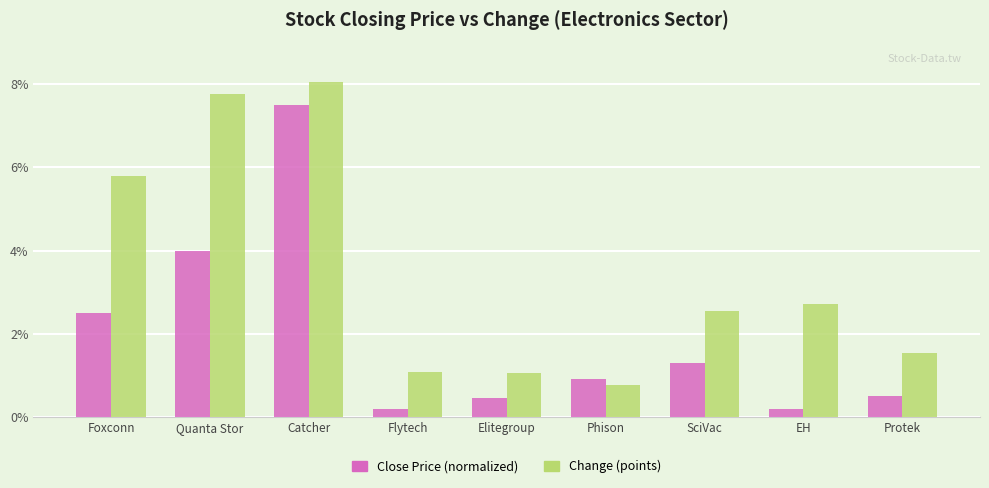

Which category has the highest value across all series?

Catcher